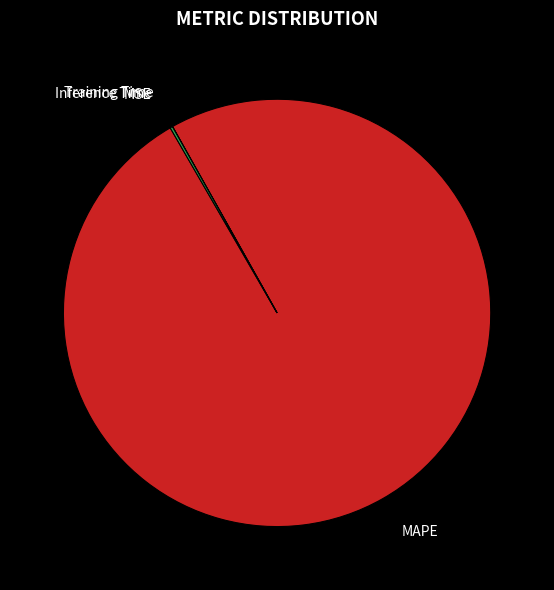

Does any single category account for the majority?

Yes